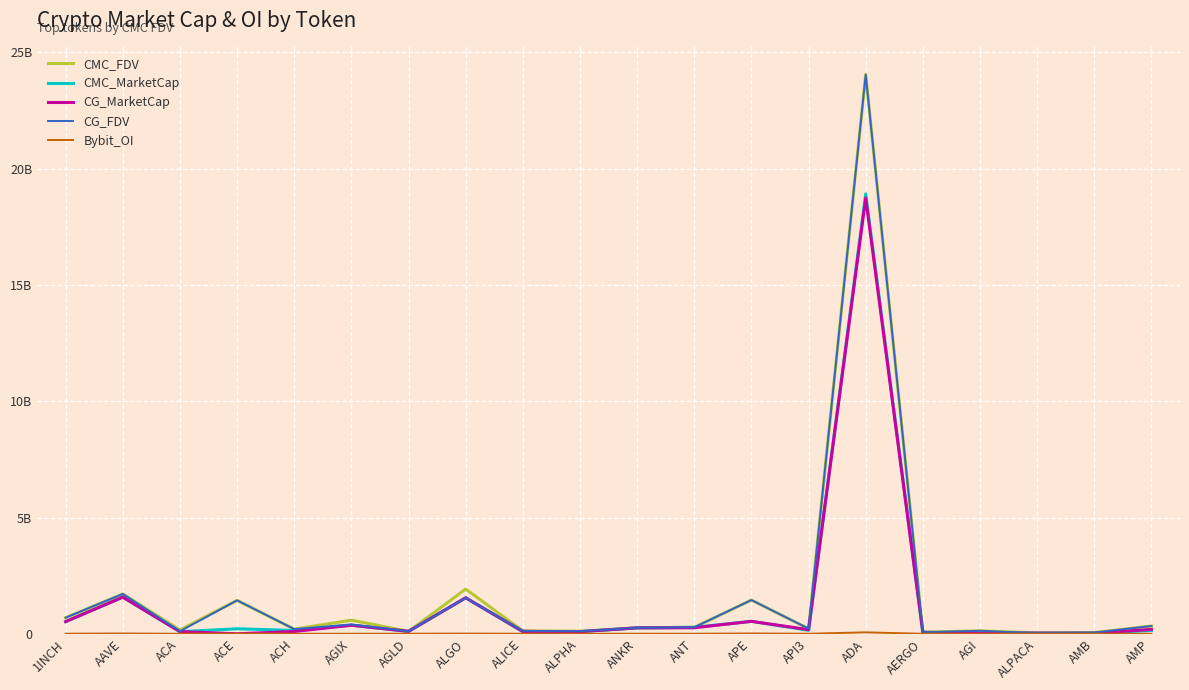

Does the chart display data point markers on the line(s)?

No